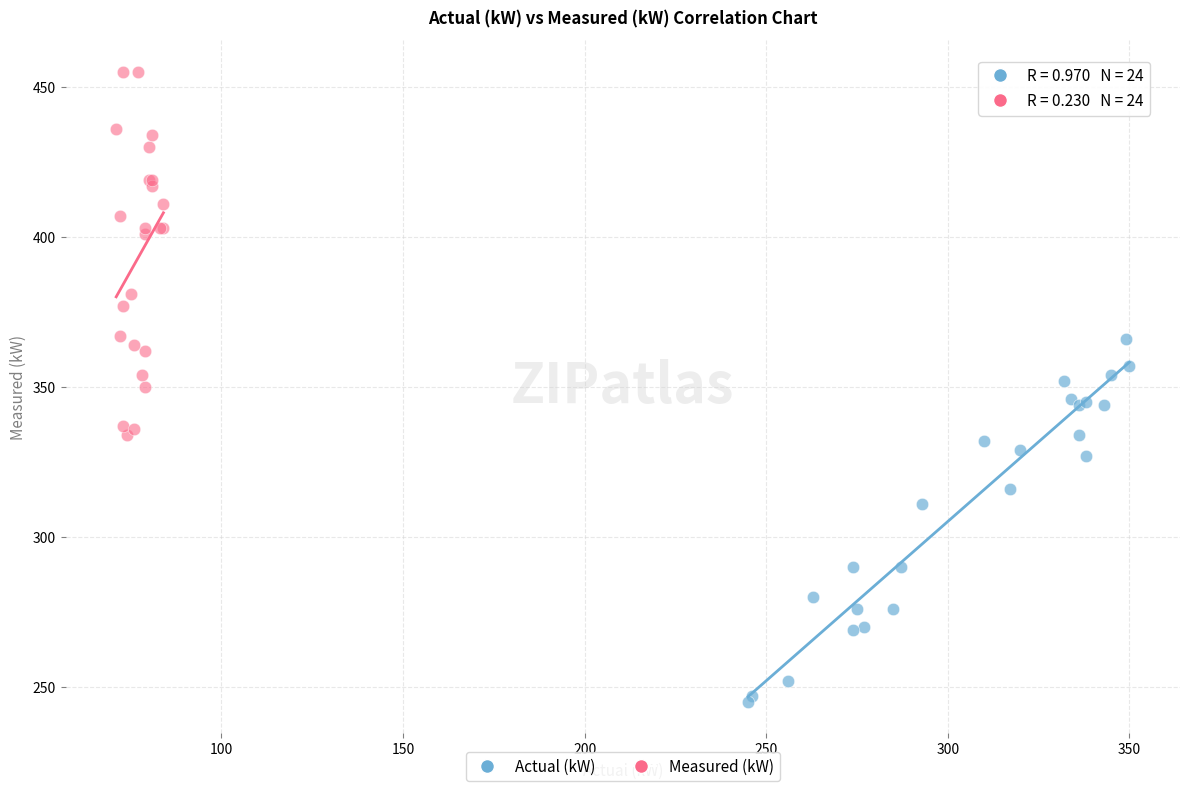

Which series contains the lowest Y value?

Actual (kW)